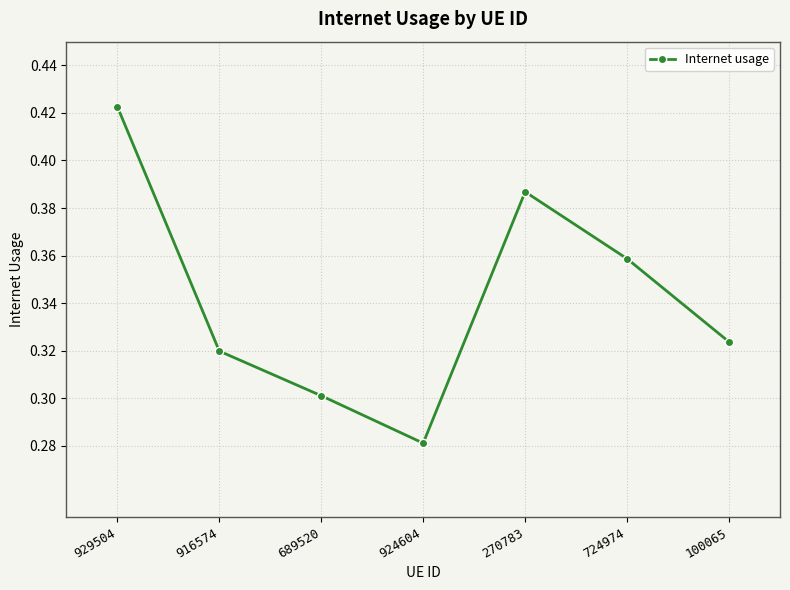

Count the number of data series in this chart.

1